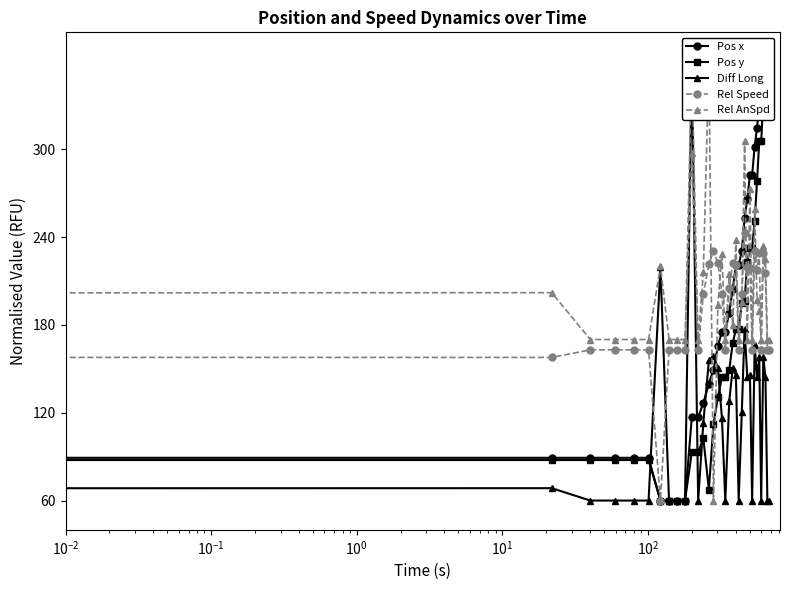

At how many categories does at least one series exceed 200?

25